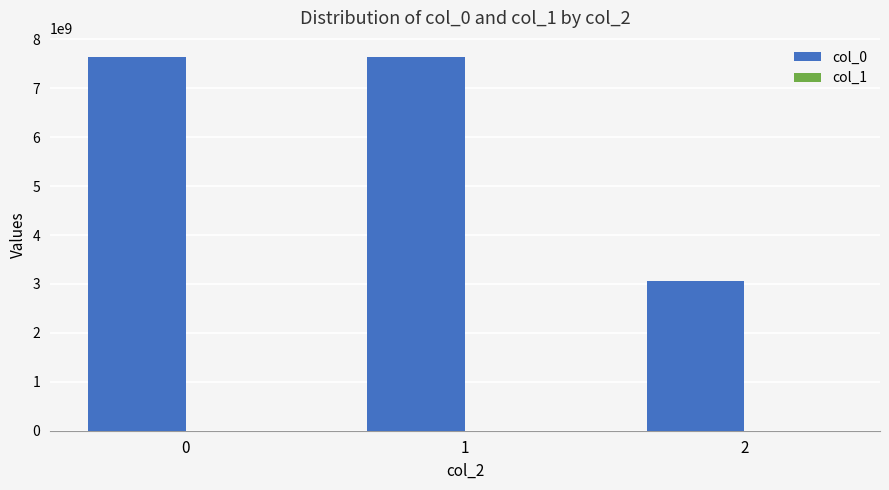

Which series has the largest range (max minus min)?

col_0